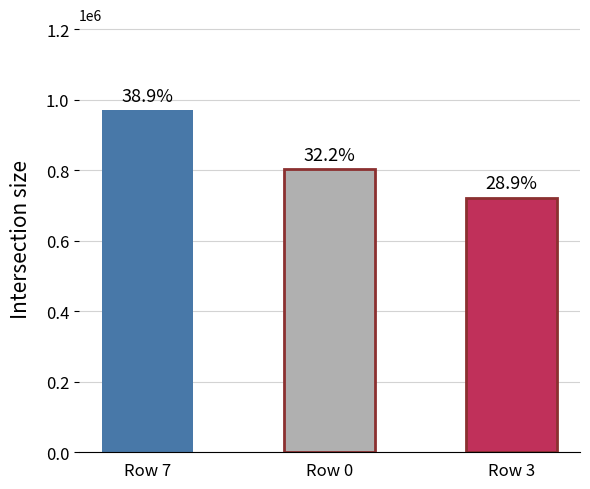

How many bars are there in total?

3